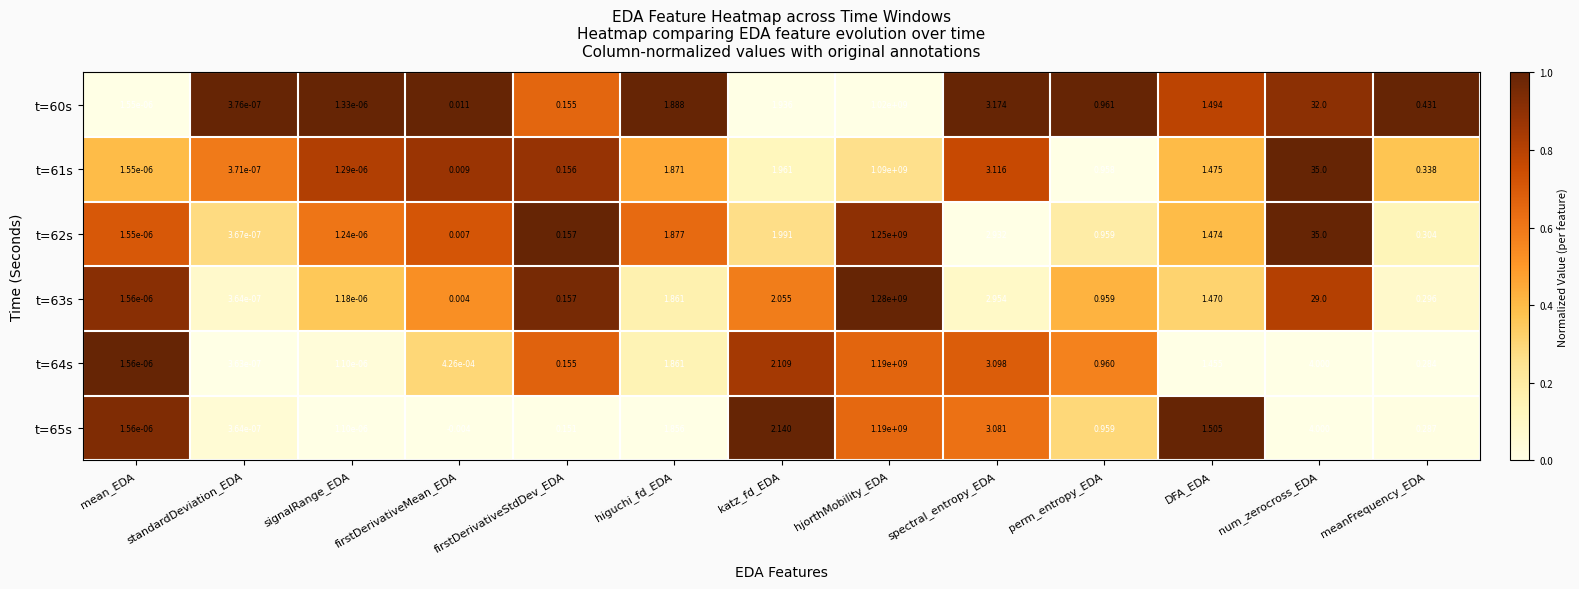

Count the number of categories in the chart.

13